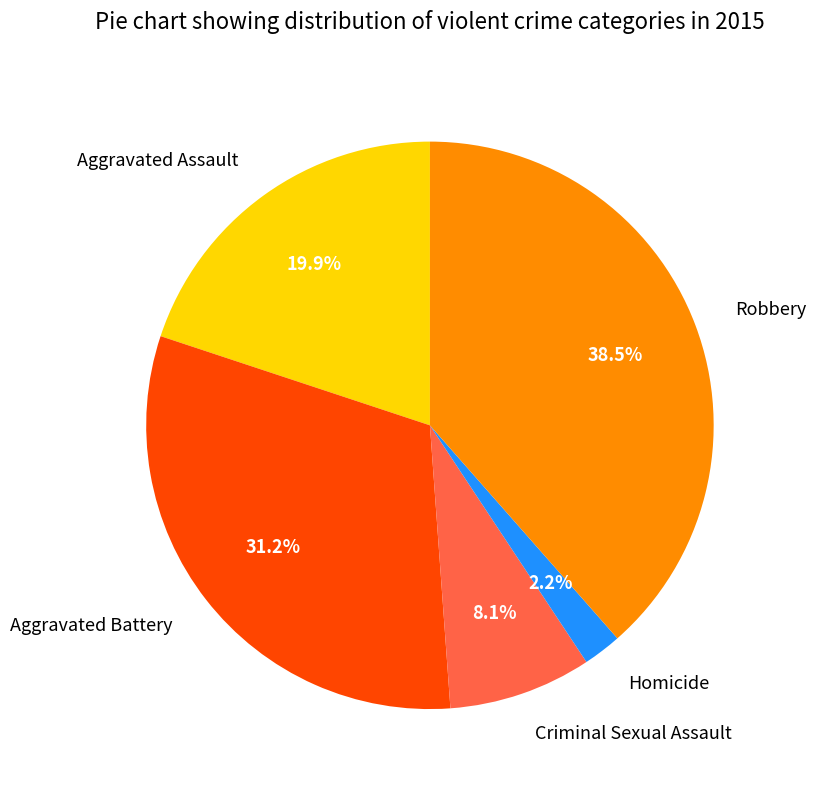

Which slice is the largest?

Robbery